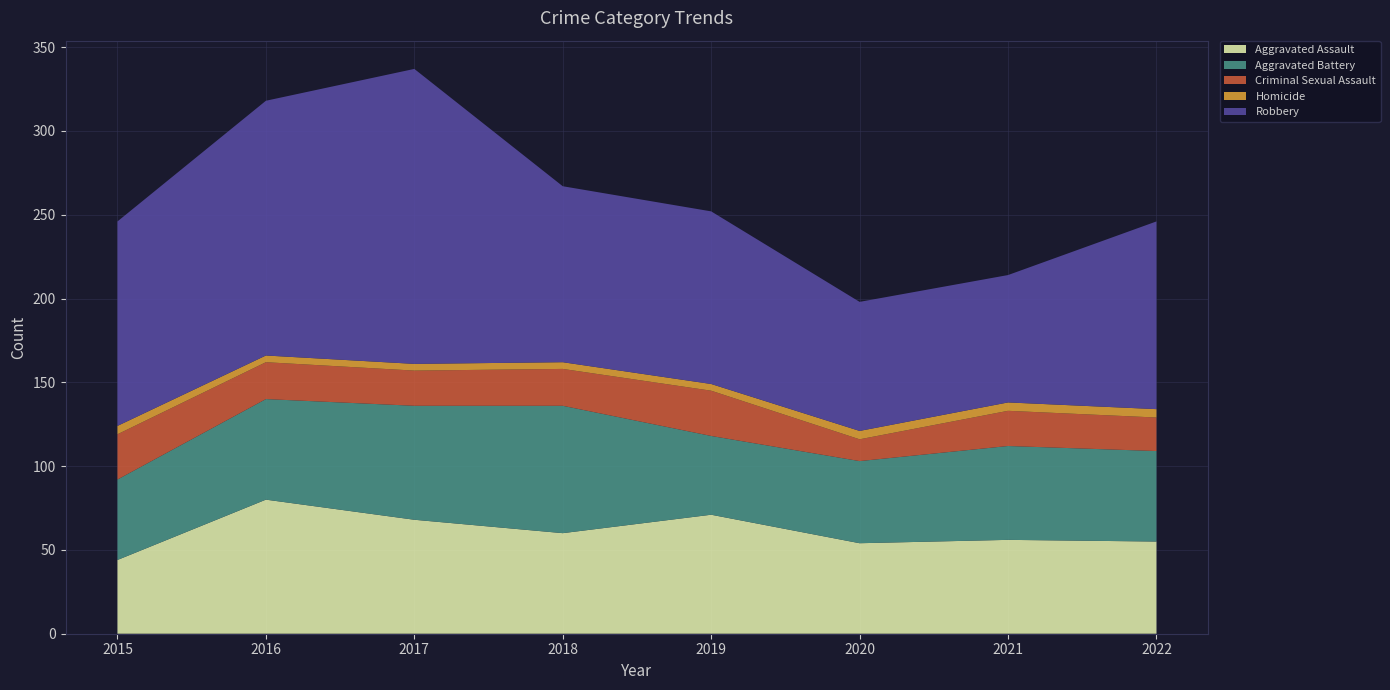

Reading left to right, list all the values displayed in this chart.

Aggravated Assault: 2015=44	2016=80	2017=68	2018=60	2019=71	2020=54	2021=56	2022=55
Aggravated Battery: 2015=48	2016=60	2017=68	2018=76	2019=47	2020=49	2021=56	2022=54
Criminal Sexual Assault: 2015=27	2016=22	2017=21	2018=22	2019=27	2020=13	2021=21	2022=20
Homicide: 2015=5	2016=4	2017=4	2018=4	2019=4	2020=5	2021=5	2022=5
Robbery: 2015=122	2016=152	2017=176	2018=105	2019=103	2020=77	2021=76	2022=112